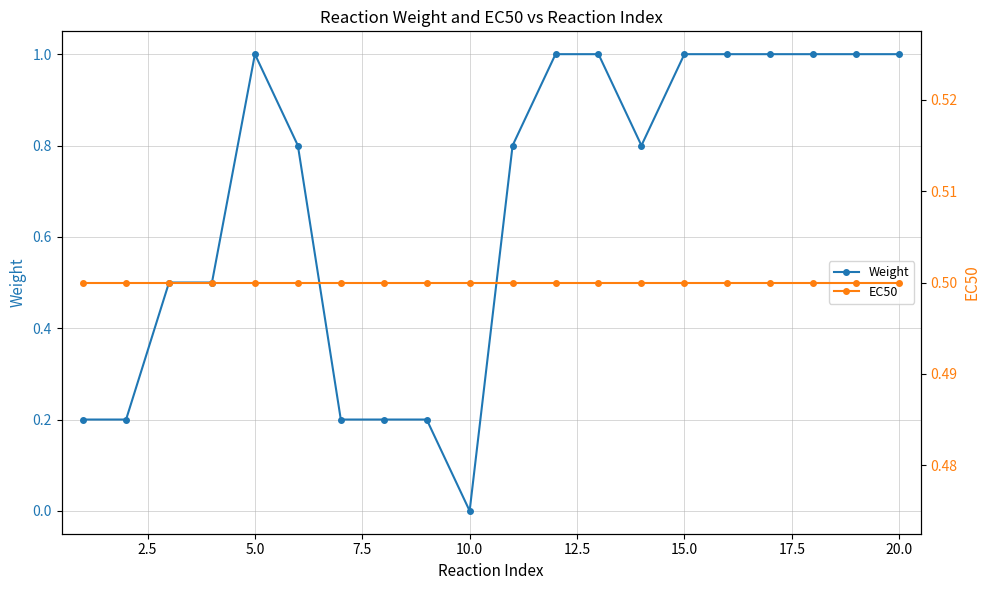

True or false: Weight has more than 0 points higher than both neighbors.

True